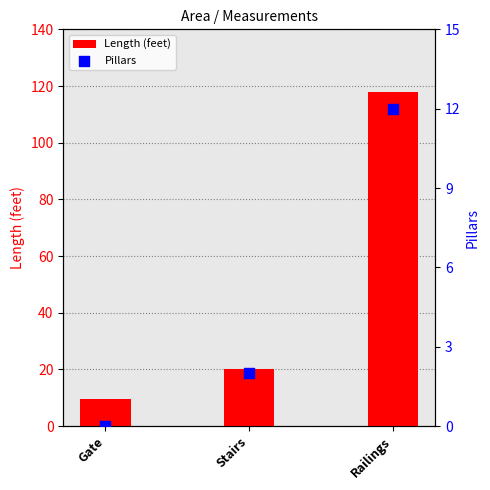

Which series contains the highest Y value?

Length (feet)